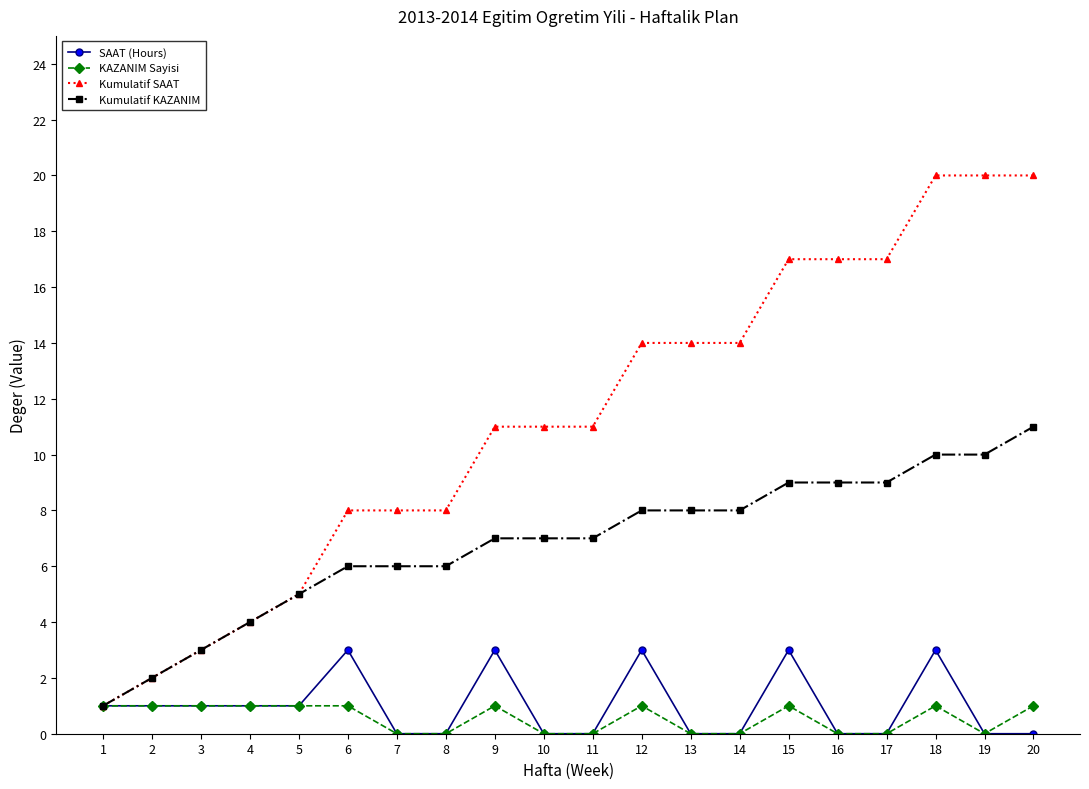

What is the difference between the KAZANIM Sayisi values at 6 and 16?

1